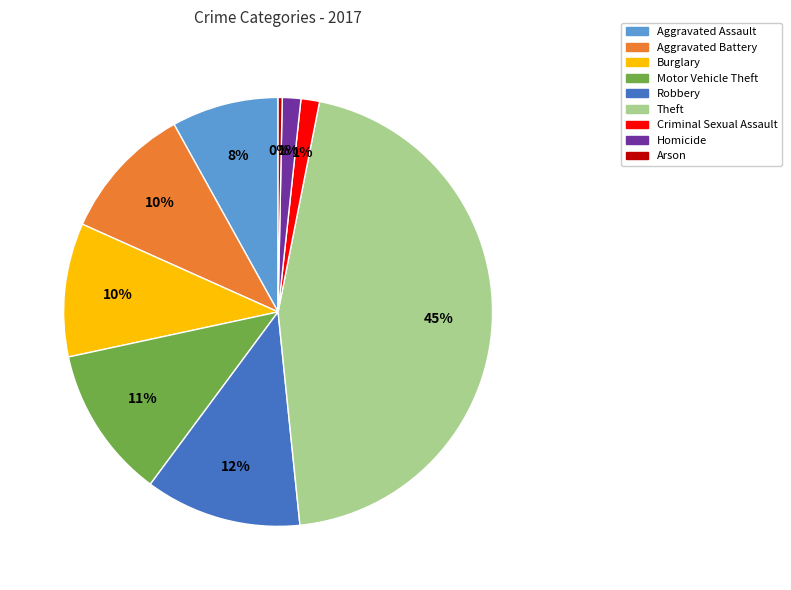

Count the number of slices in the pie.

9